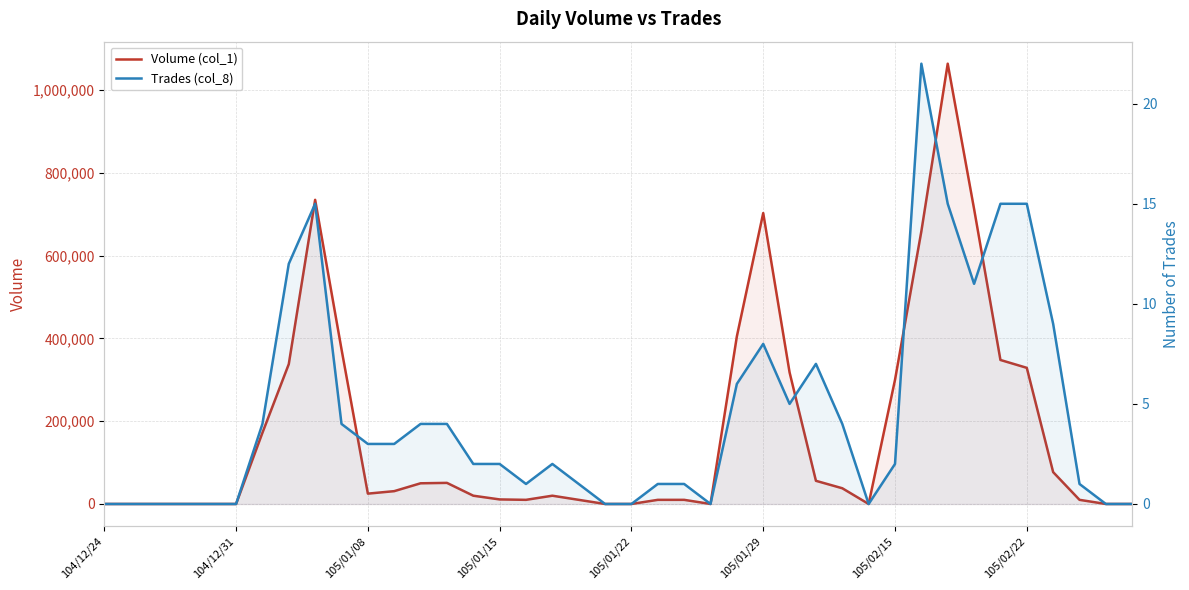

True or false: Volume (col_1) and Trades (col_8) intersect in this chart.

False